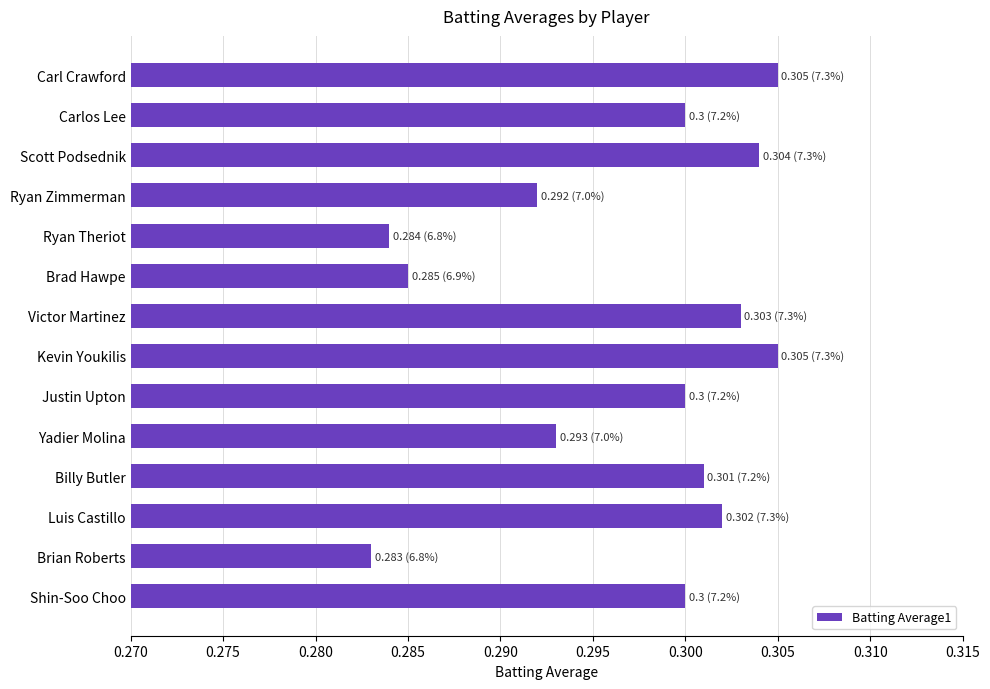

The chart shows a value of 0.3 at Victor Martinez. True or false?

True